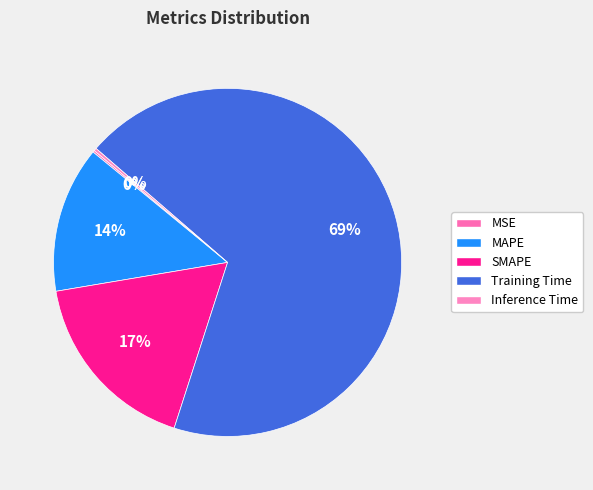

Does Inference Time represent more than half of the total?

No